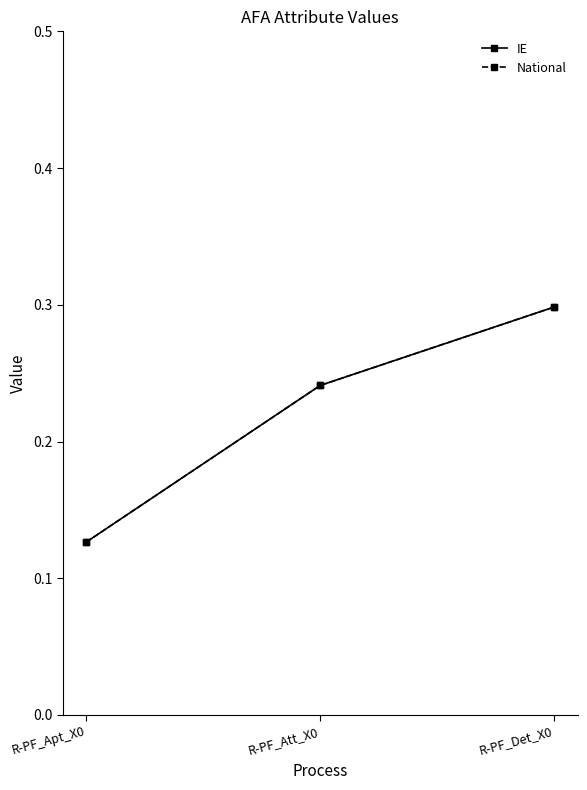

What is the difference between the maximum and minimum values in the National series?

0.2